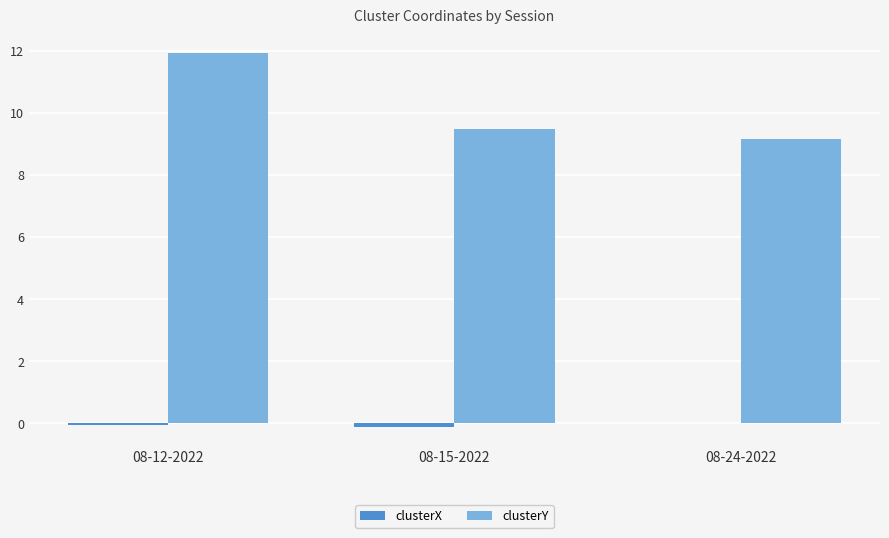

The value of clusterY at 08-15-2022 is 9.5. True or false?

True